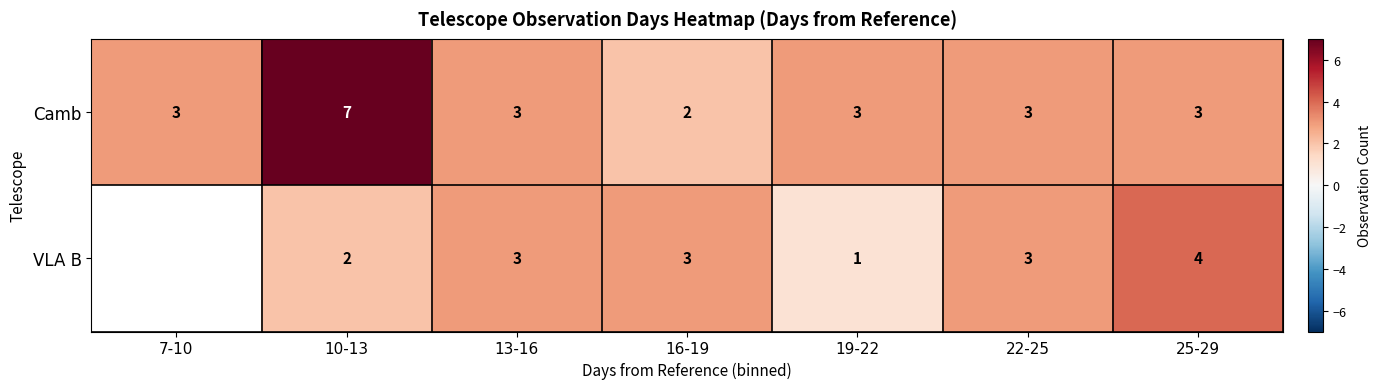

What is the total value across all series at 13-16?

6